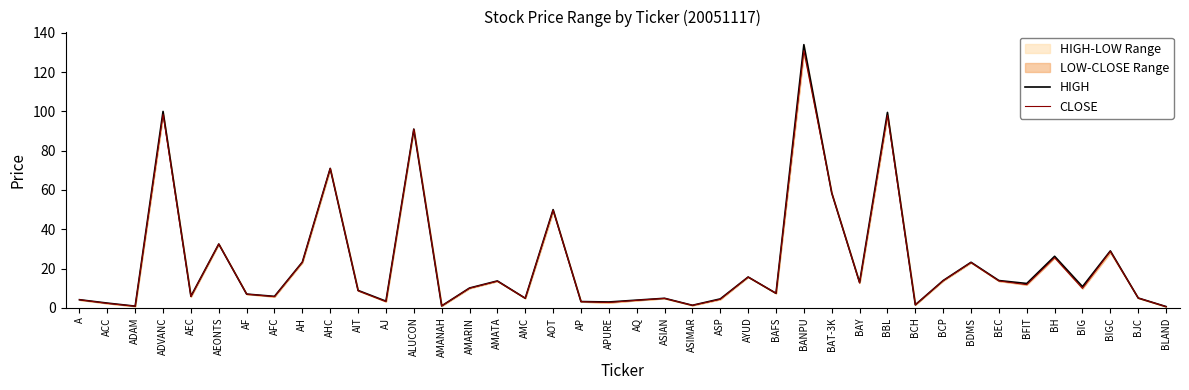

Between ASIAN and BJC, which is larger?

BJC